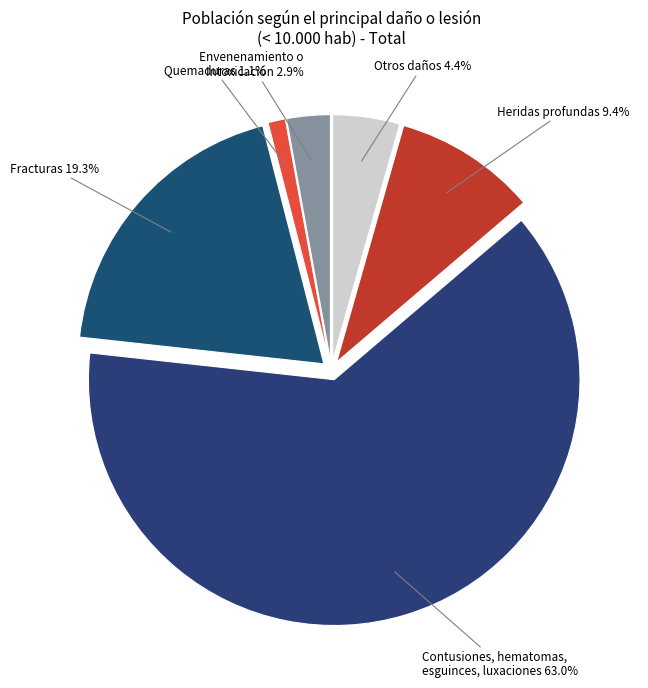

Which has a higher value, Heridas profundas or Contusiones, hematomas, esguinces, luxaciones?

Contusiones, hematomas, esguinces, luxaciones